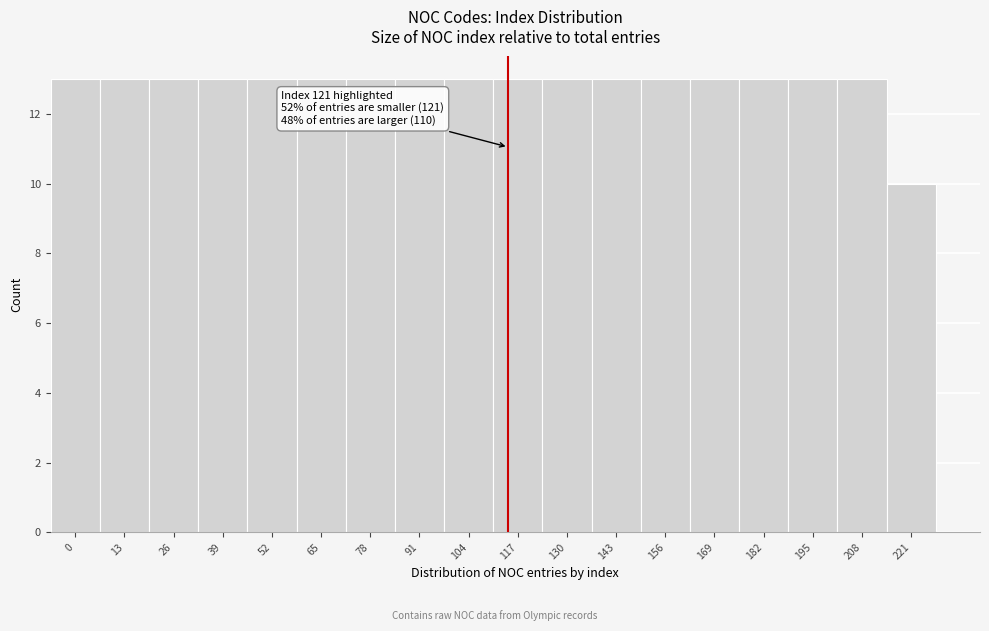

Reading left to right, list all the values displayed in this chart.

0=13	13=13	26=13	39=13	52=13	65=13	78=13	91=13	104=13	117=13	130=13	143=13	156=13	169=13	182=13	195=13	208=13	221=10